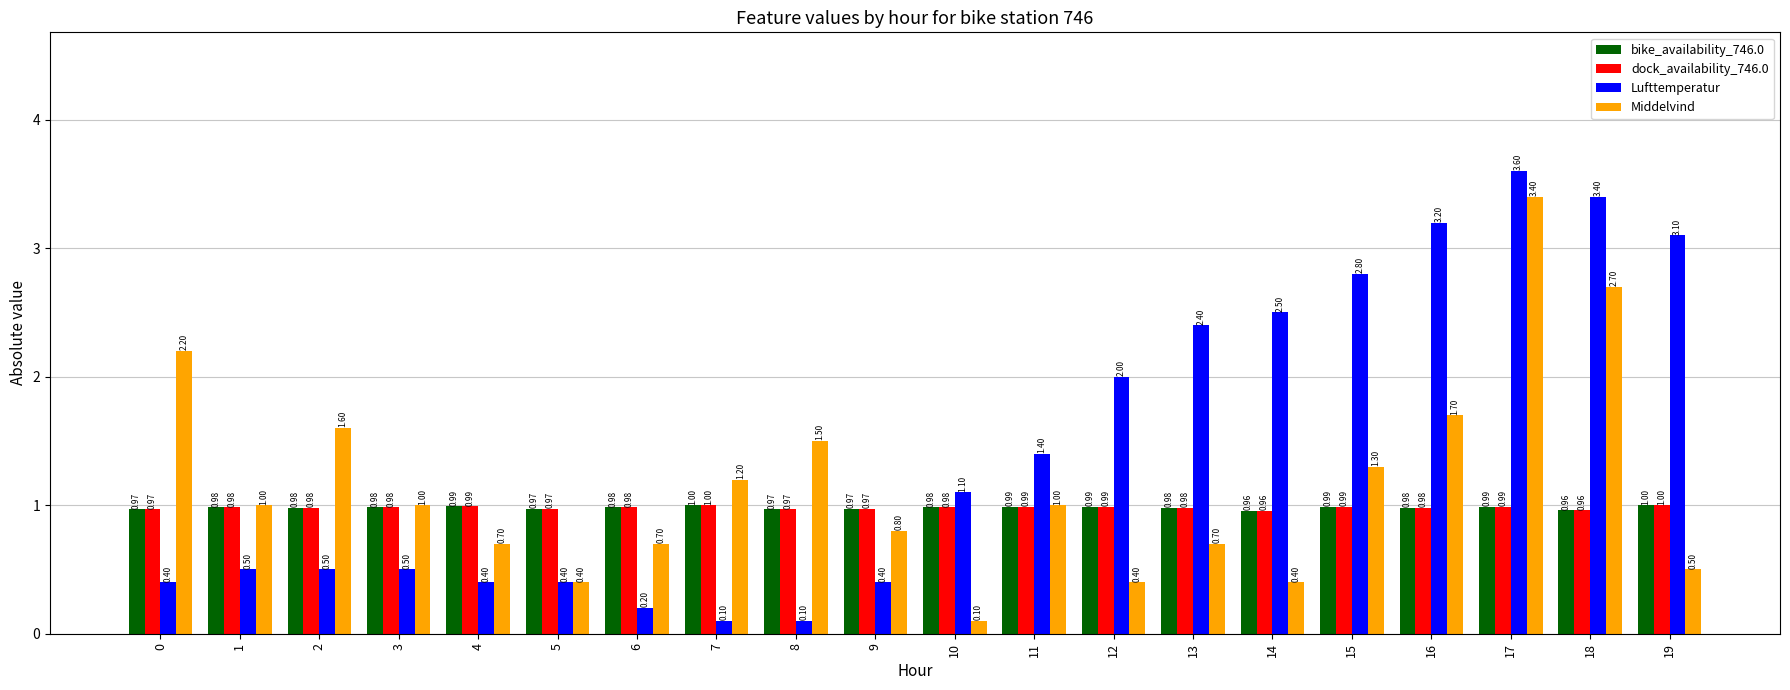

Reading left to right, transcribe all the data shown in this chart.

bike_availability_746.0: 0=1.0	1=1.0	2=1.0	3=1.0	4=1.0	5=1.0	6=1.0	7=1.0	8=1.0	9=1.0	10=1.0	11=1.0	12=1.0	13=1.0	14=1.0	15=1.0	16=1.0	17=1.0	18=1.0	19=1.0
dock_availability_746.0: 0=1.0	1=1.0	2=1.0	3=1.0	4=1.0	5=1.0	6=1.0	7=1.0	8=1.0	9=1.0	10=1.0	11=1.0	12=1.0	13=1.0	14=1.0	15=1.0	16=1.0	17=1.0	18=1.0	19=1.0
Lufttemperatur: 0=0.4	1=0.5	2=0.5	3=0.5	4=0.4	5=0.4	6=0.2	7=0.1	8=0.1	9=0.4	10=1.1	11=1.4	12=2.0	13=2.4	14=2.5	15=2.8	16=3.2	17=3.6	18=3.4	19=3.1
Middelvind: 0=2.2	1=1.0	2=1.6	3=1.0	4=0.7	5=0.4	6=0.7	7=1.2	8=1.5	9=0.8	10=0.1	11=1.0	12=0.4	13=0.7	14=0.4	15=1.3	16=1.7	17=3.4	18=2.7	19=0.5